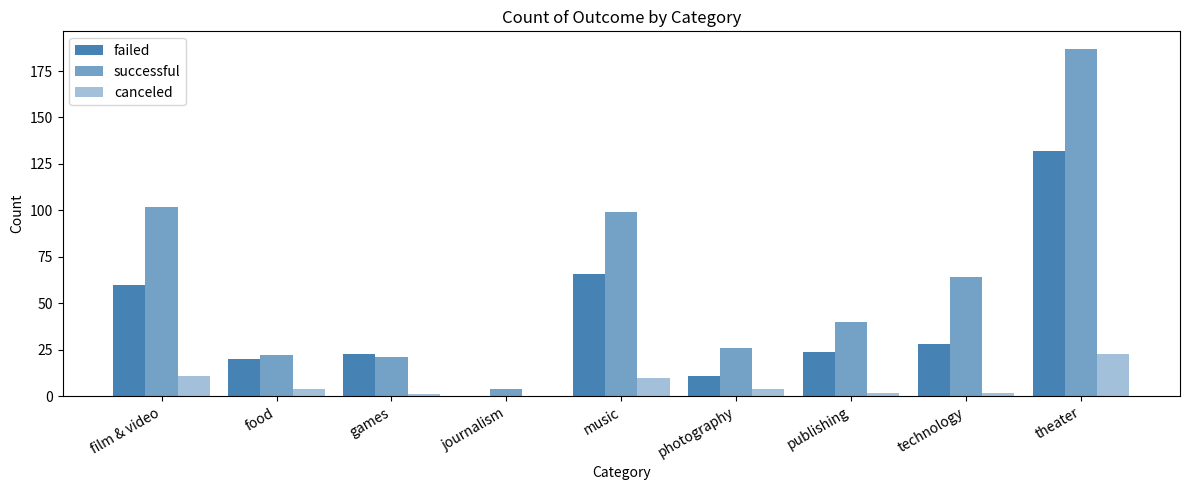

True or false: canceled has a value of 14 at theater.

False